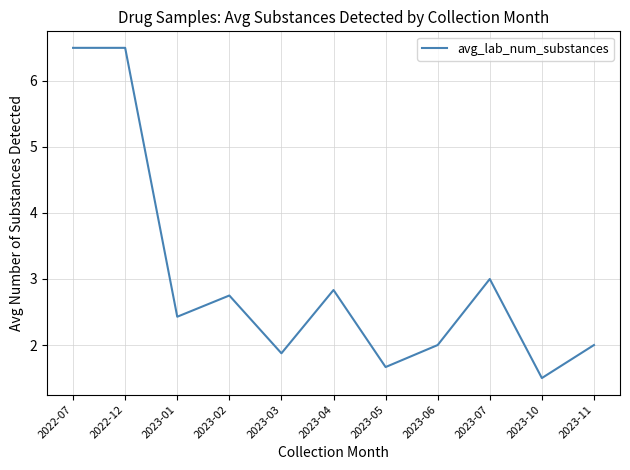

What is the maximum value shown in the chart?

6.5